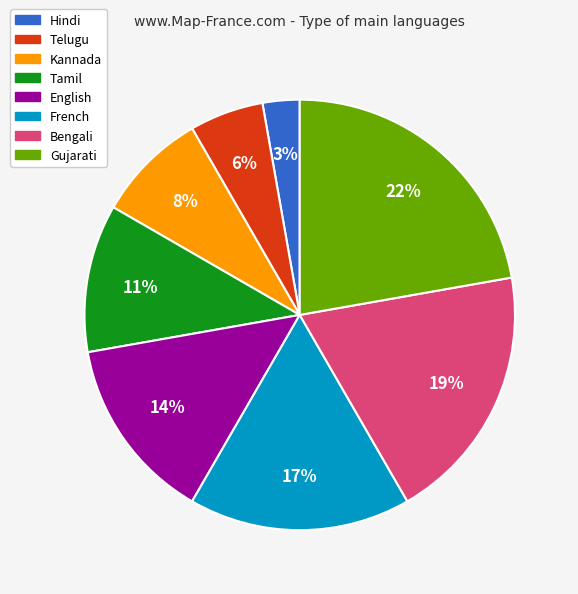

True or false: Bengali accounts for 19% of the total.

True